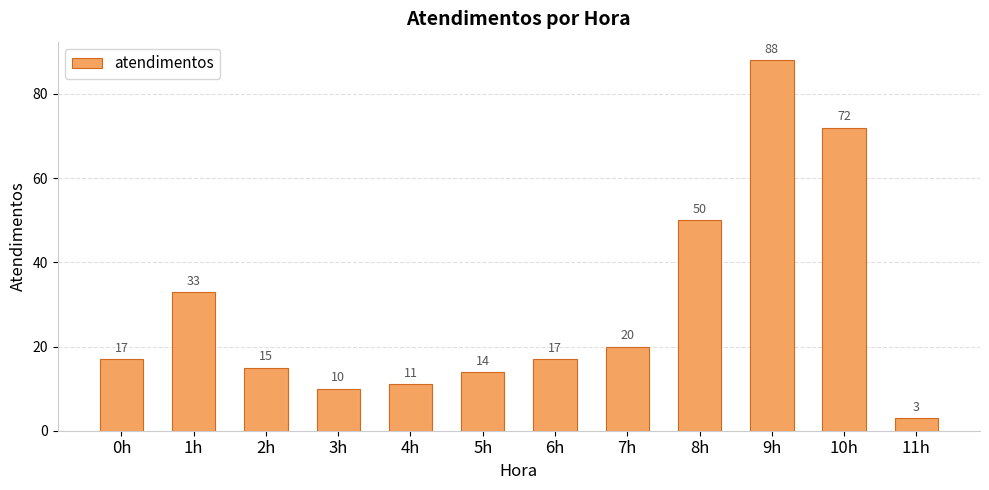

What is the difference between the maximum and minimum values?

85